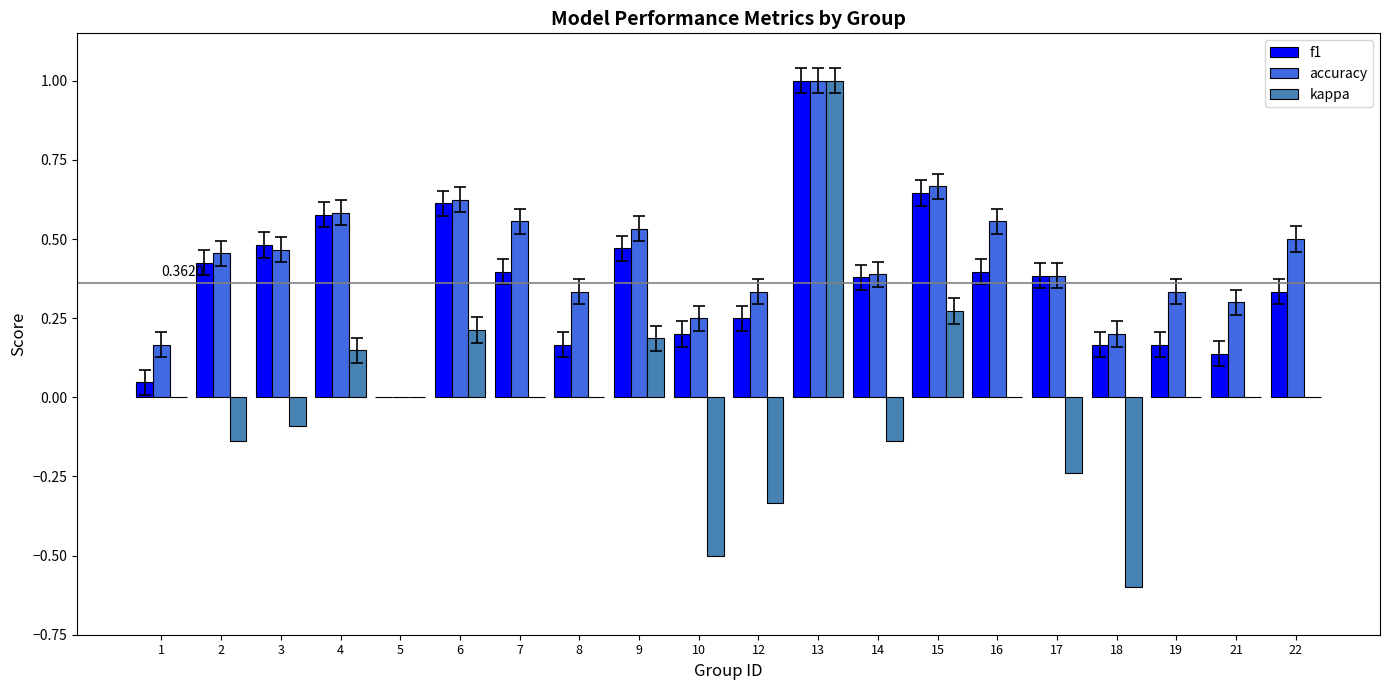

Between 6 and 13, which series saw the biggest shift?

kappa